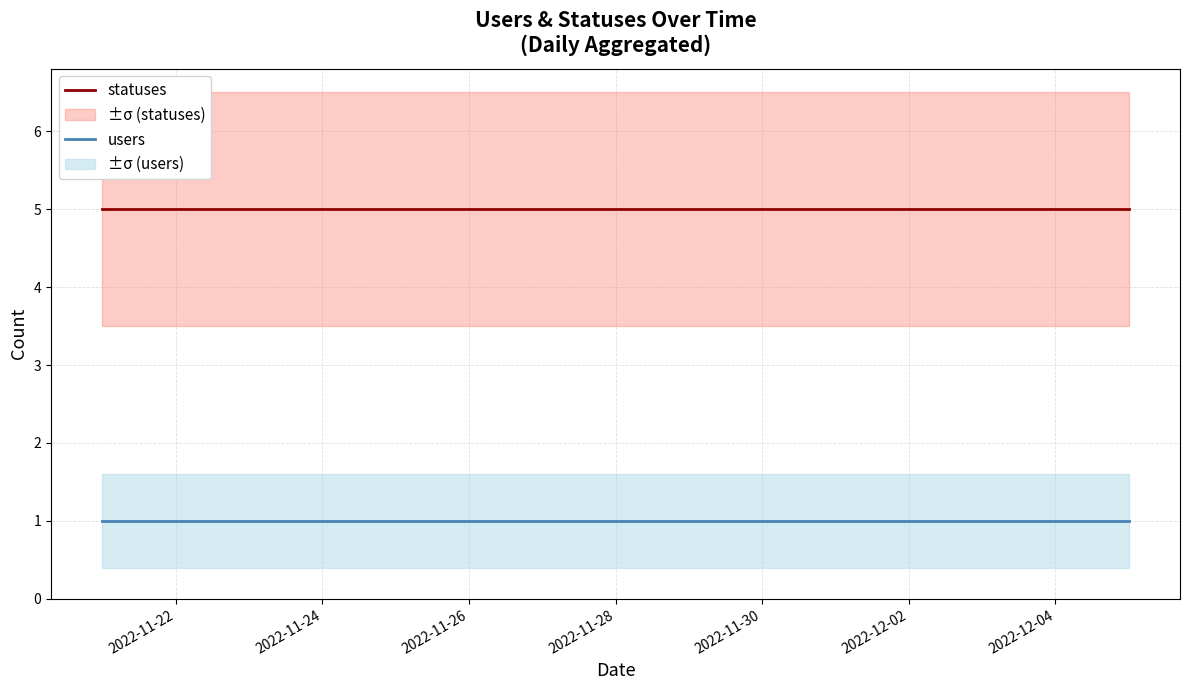

What is the smallest value displayed?

1